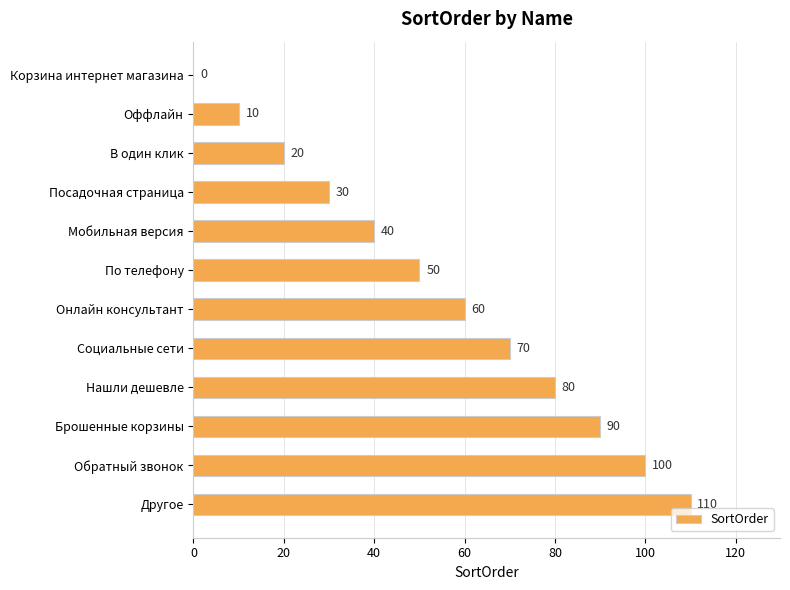

What is the maximum value shown in the chart?

110